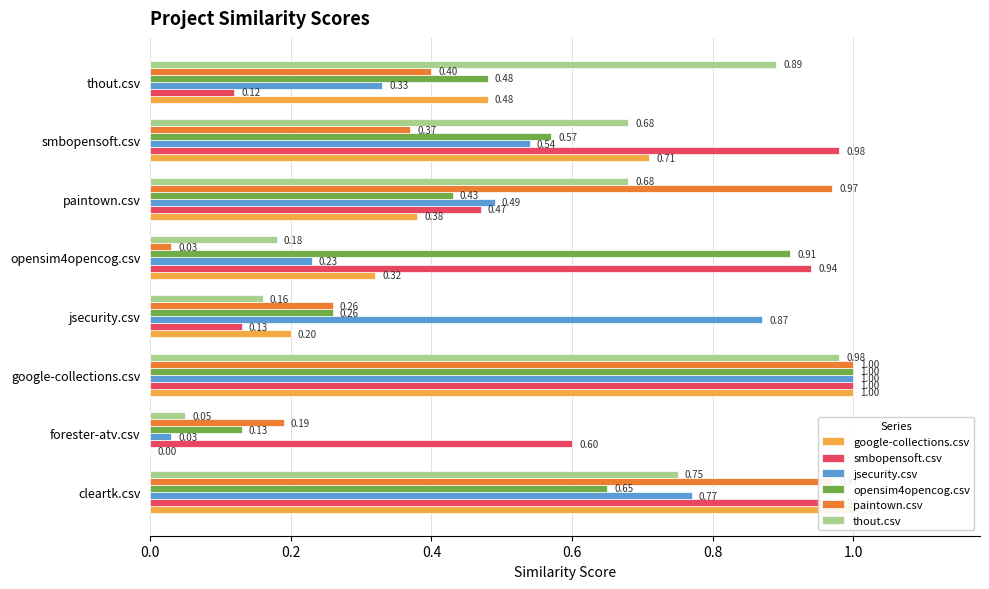

What is the maximum value for jsecurity.csv?

1.0